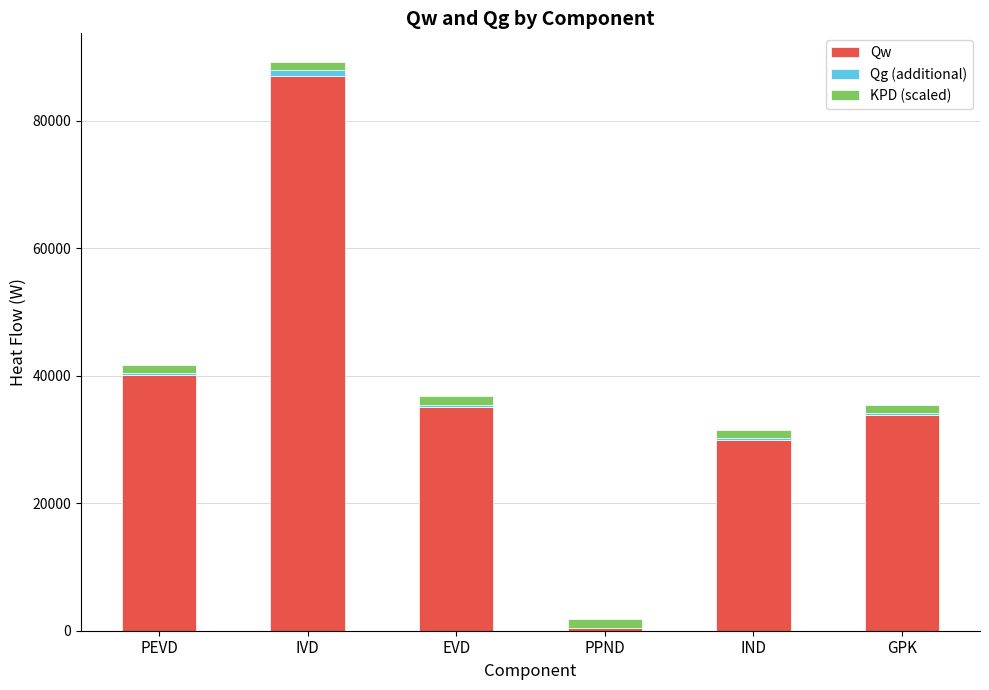

At which label does Qw reach its peak?

IVD